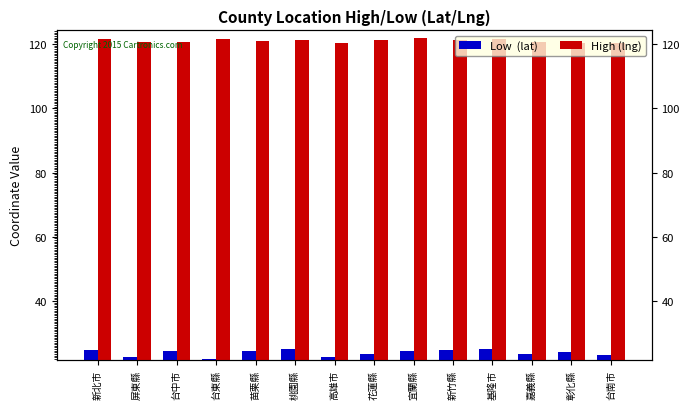

How many values in the High (lng) series are below 121?

7